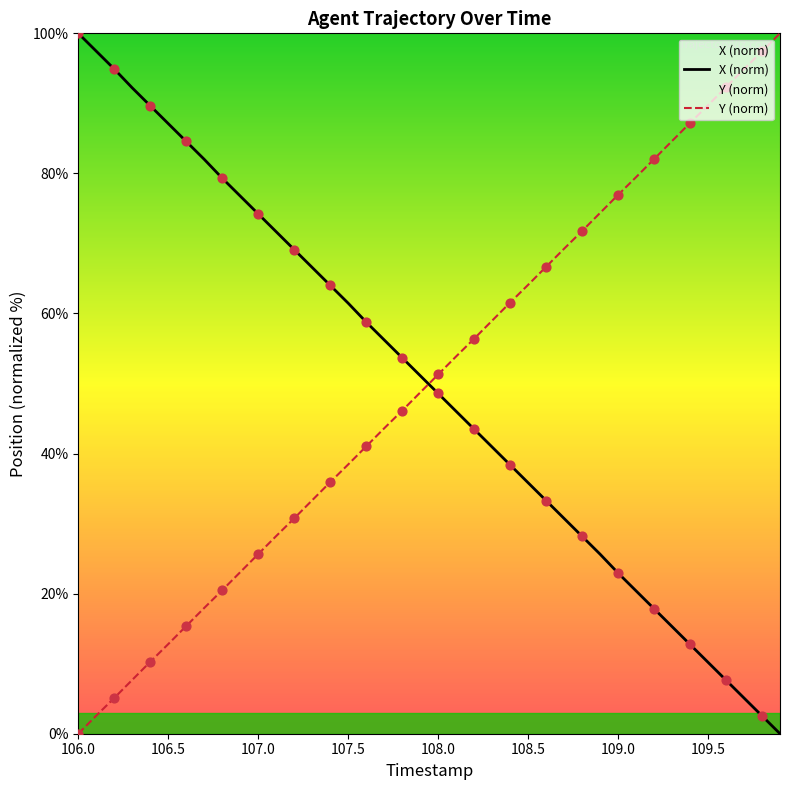

What is the difference between the maximum and minimum values in the Y (norm) series?

100.0